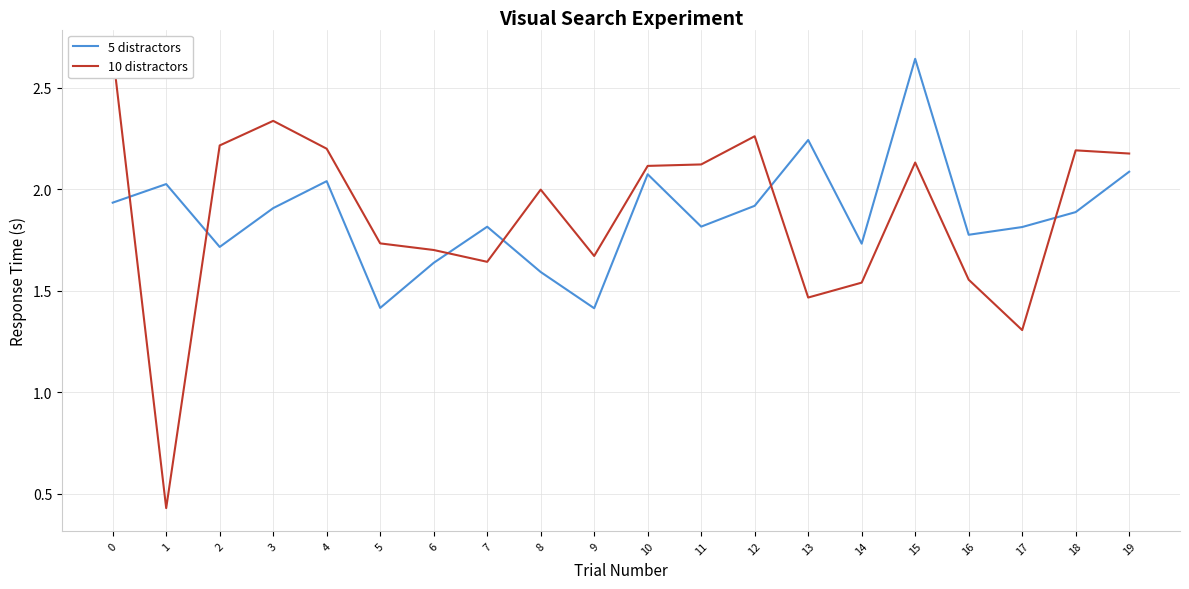

What is the value of the 5 distractors point at the 7th from the left?

1.6